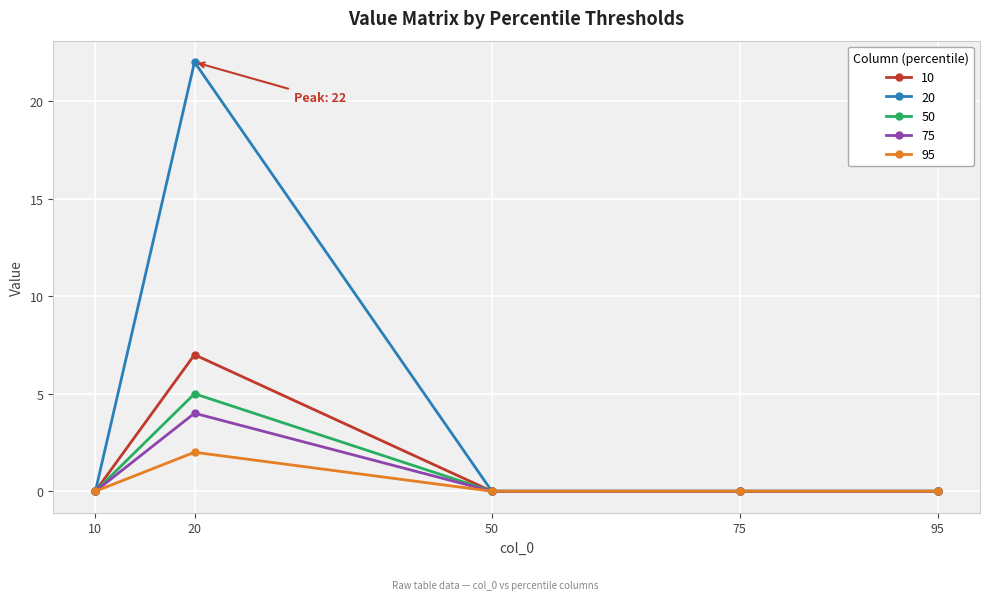

What is the maximum value for 75?

4